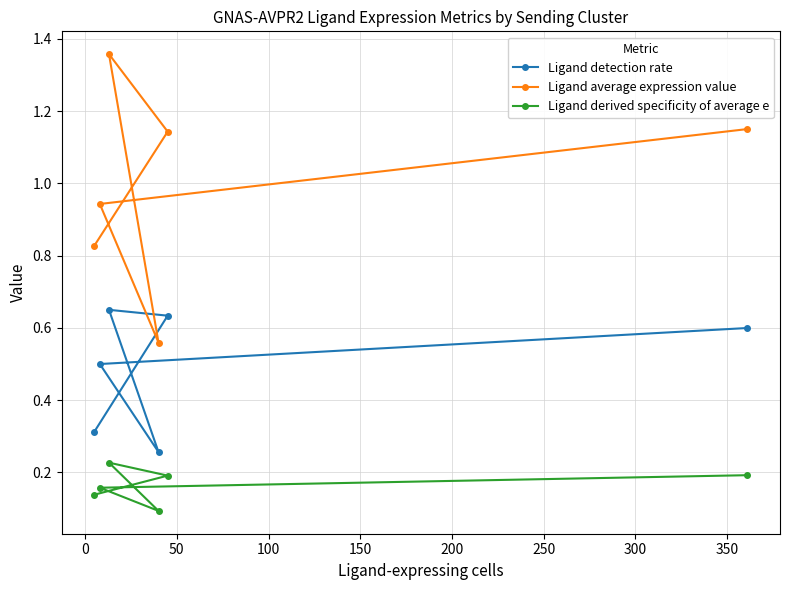

True or false: Ligand detection rate and Ligand derived specificity of average e intersect in this chart.

False